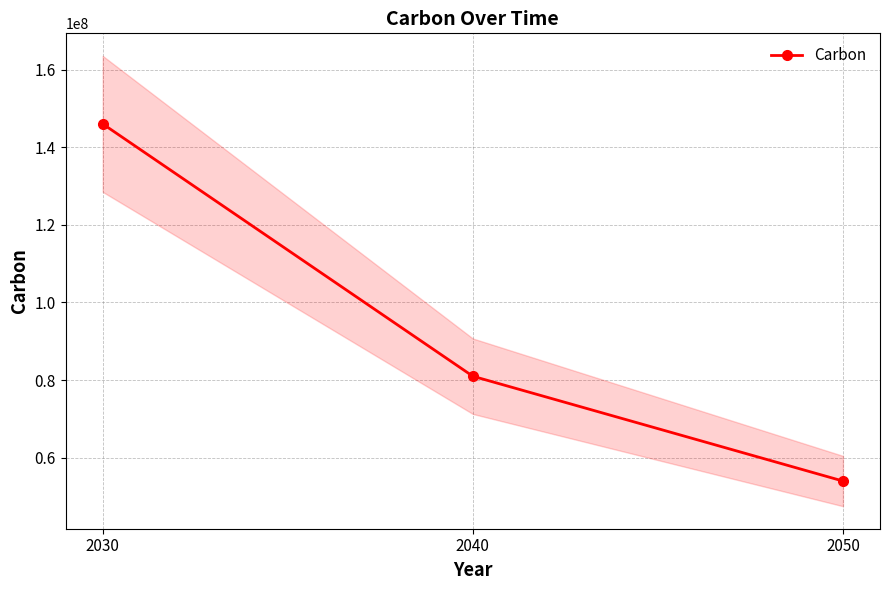

Rank the categories by value from highest to lowest.

2030, 2040, 2050